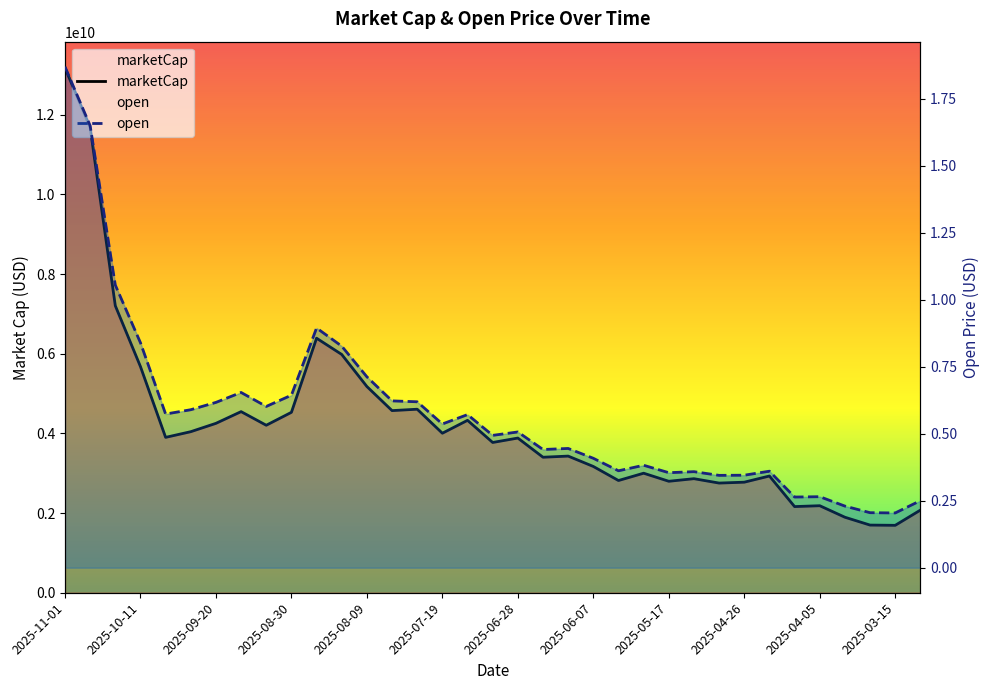

How many lines are shown in the chart?

2